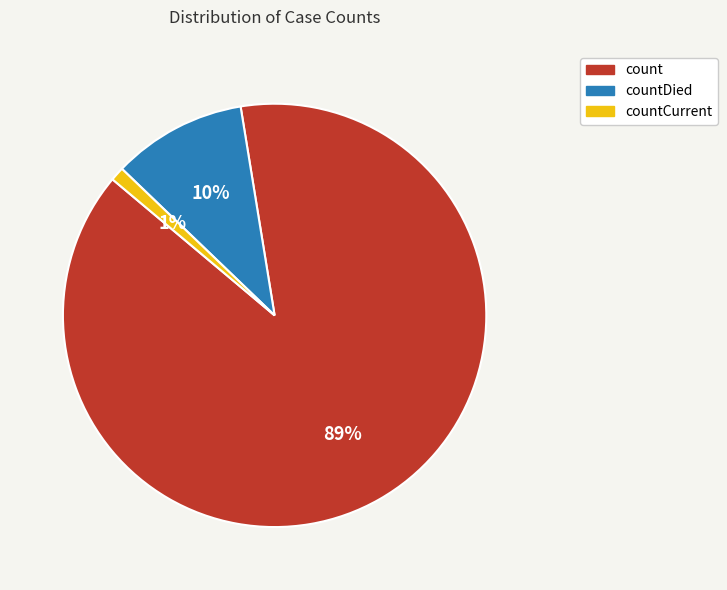

Is there any slice that represents more than half of the pie?

Yes